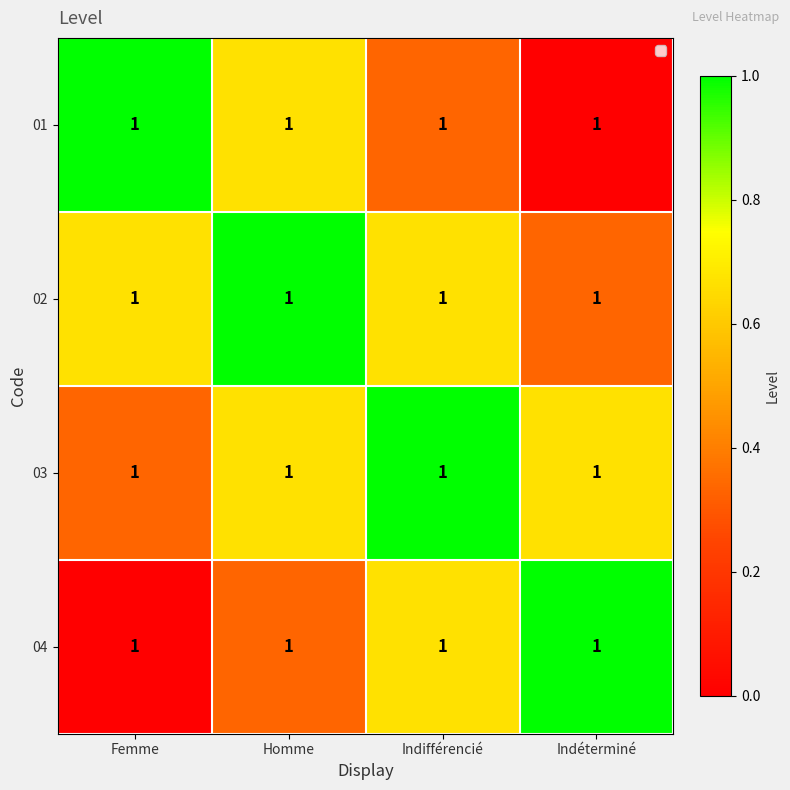

Between Femme and Homme, which is larger?

Femme